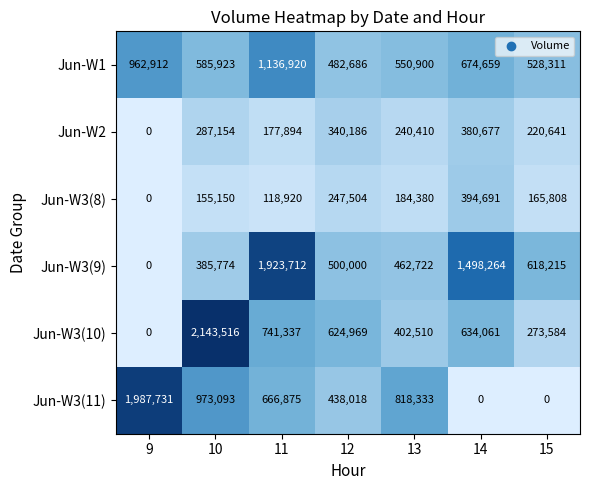

At which label does Jun-W1 first exceed 585923?

9